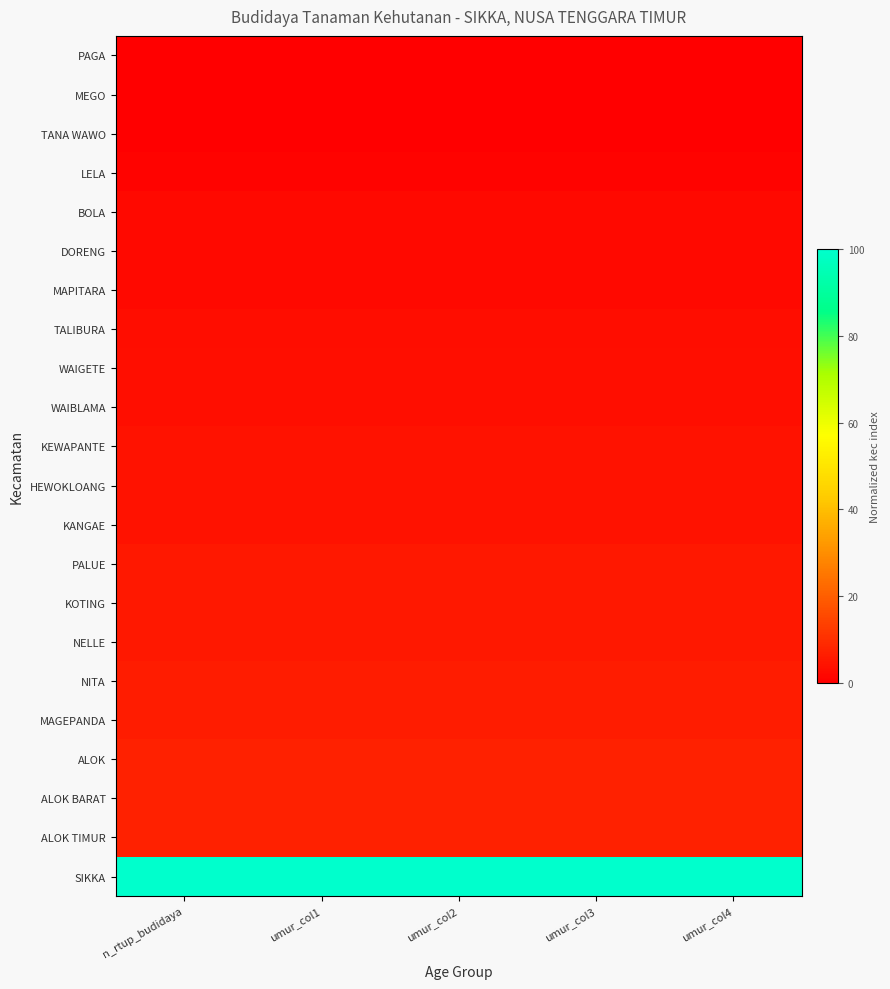

Count the number of categories in the chart.

5